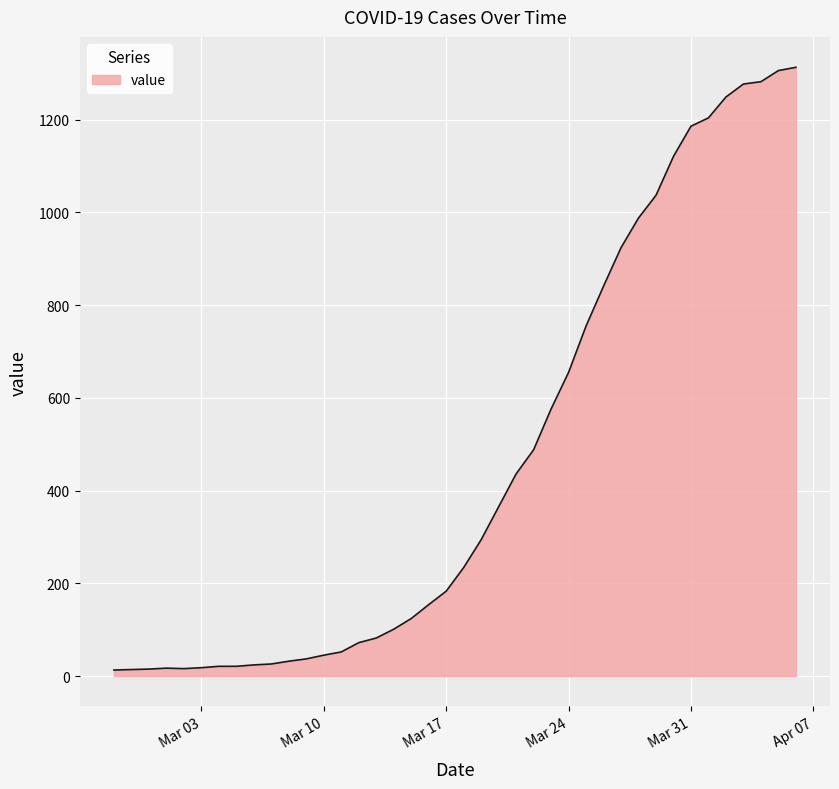

Is this an area chart (filled region under the line)?

Yes